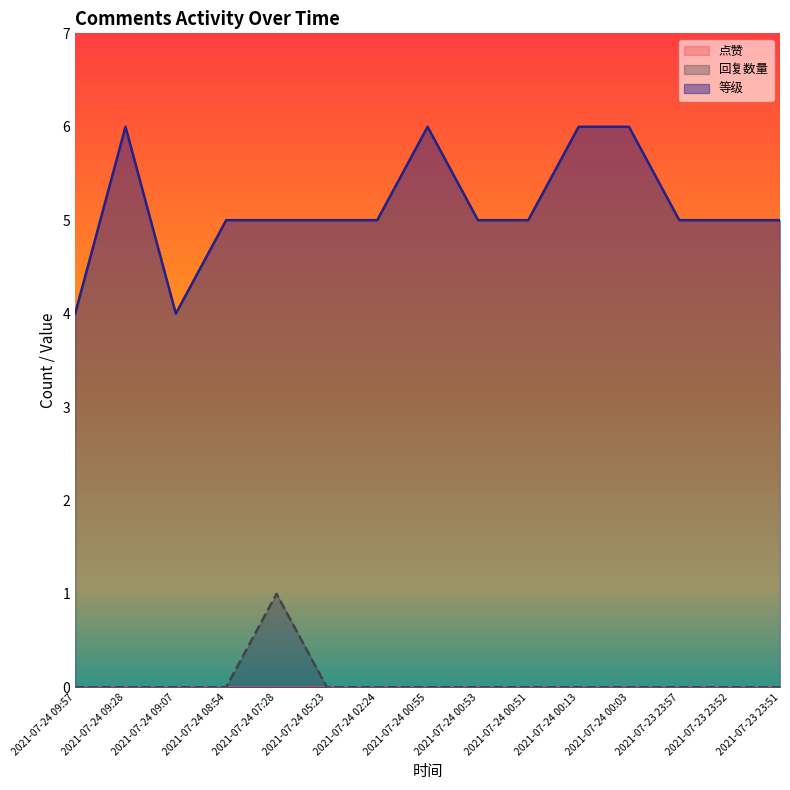

How many positive values does the 回复数量 series have?

1